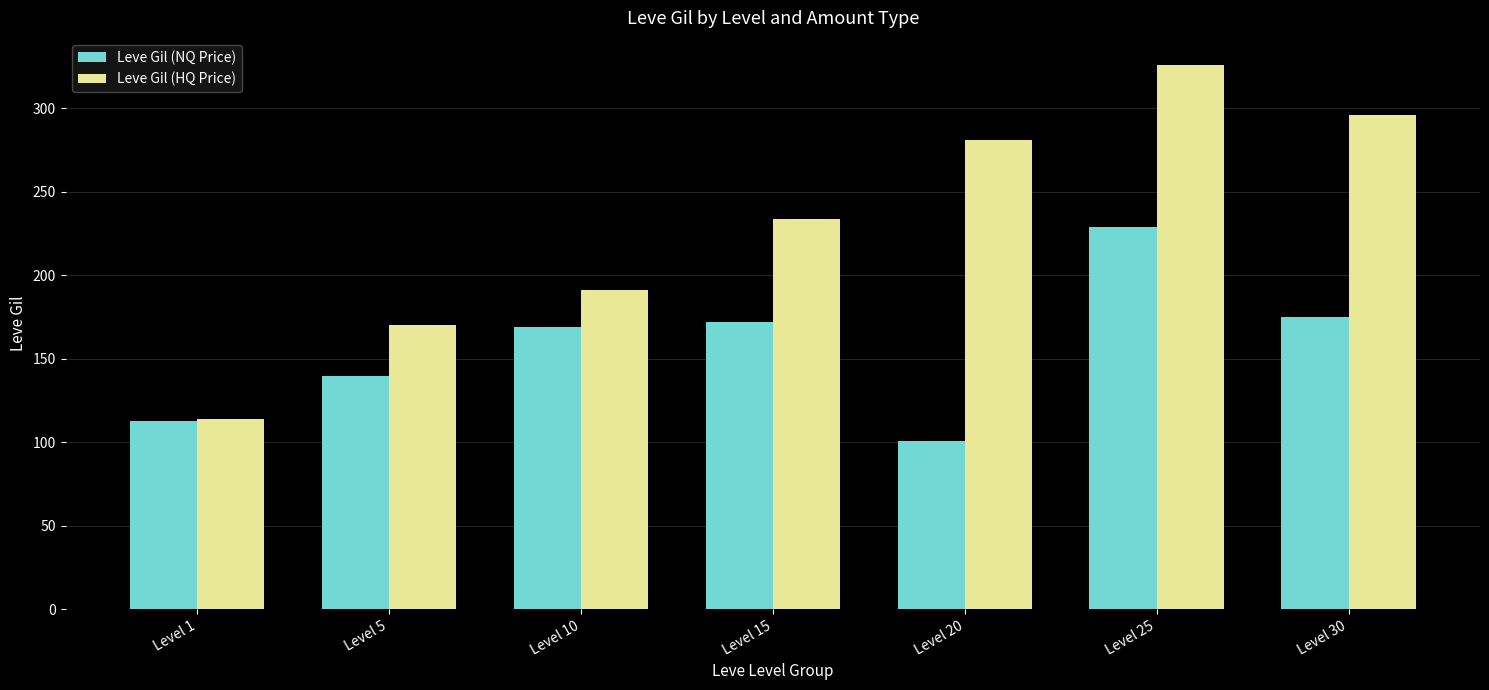

Reading left to right, list all the values displayed in this chart.

Leve Gil (NQ Price): Level 1=113	Level 5=140	Level 10=169	Level 15=172	Level 20=101	Level 25=229	Level 30=175
Leve Gil (HQ Price): Level 1=114	Level 5=170	Level 10=191	Level 15=234	Level 20=281	Level 25=326	Level 30=296